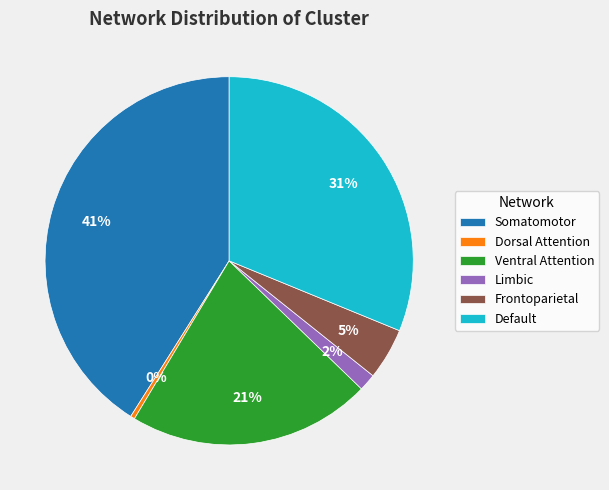

Between Frontoparietal and Dorsal Attention, which is larger?

Frontoparietal